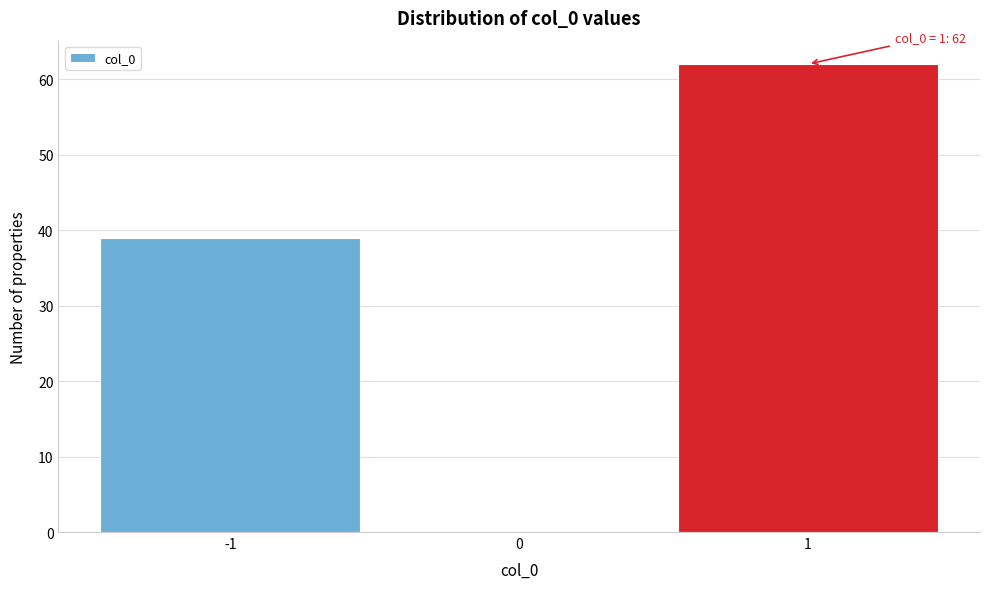

Over which range of the x-axis is the bar tallest?

0.5 to 1.5